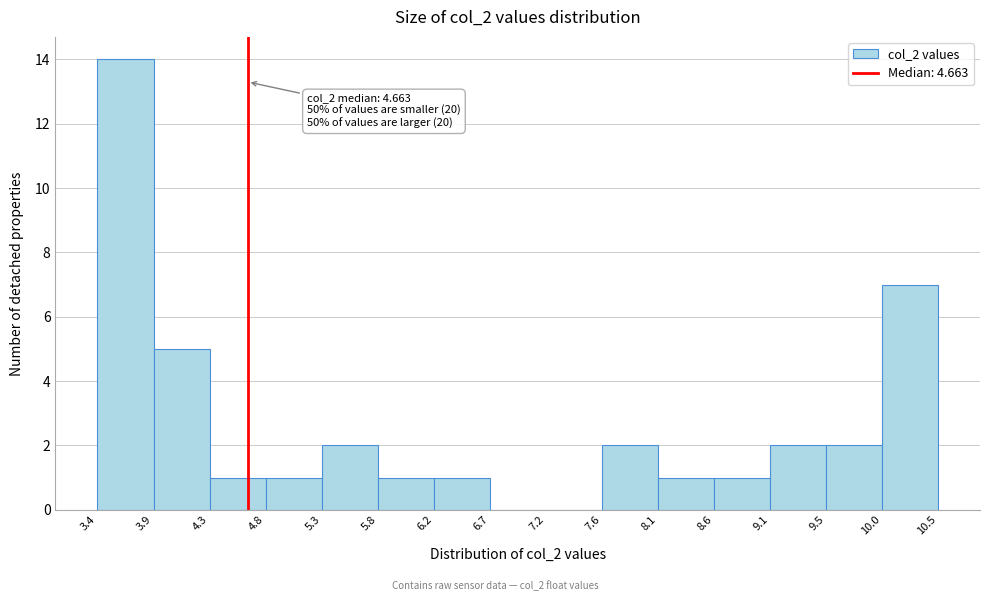

Over which range of the x-axis is the bar tallest?

3.4 to 3.9